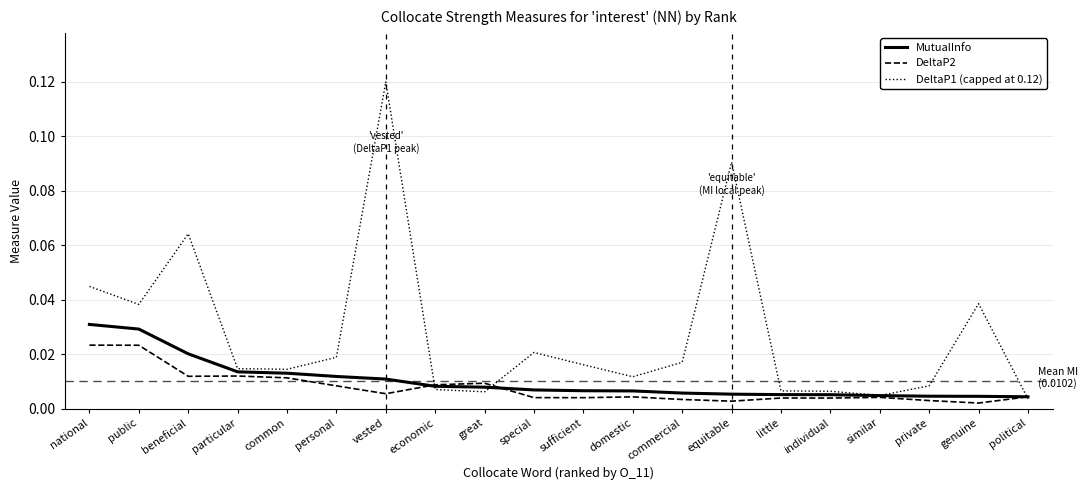

How many distinct data groups are displayed?

3